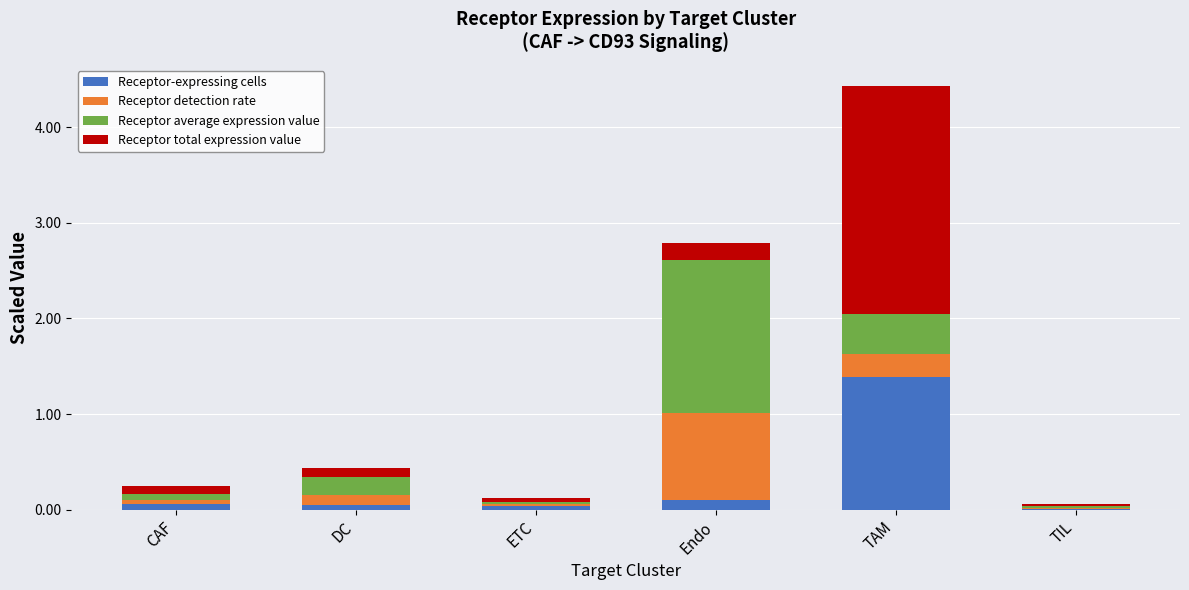

What is the total value across all series at DC?

0.4